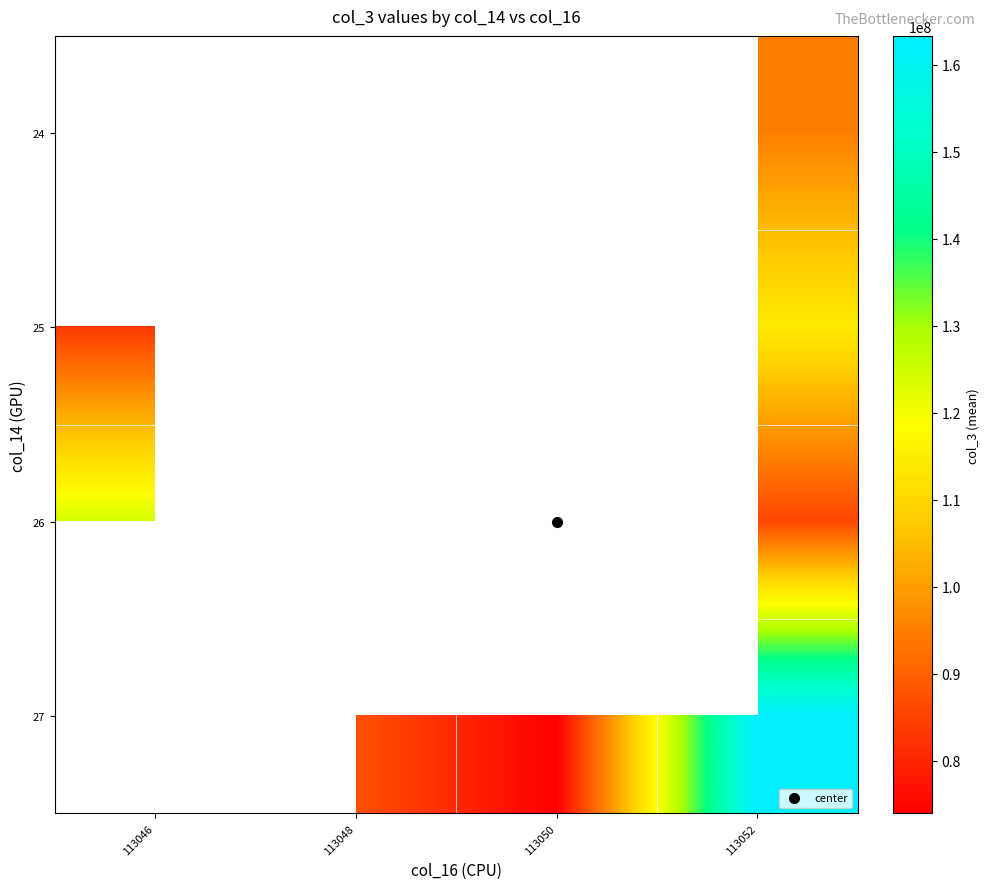

Rank the categories by 27 value from highest to lowest.

113046, 113052, 113048, 113050